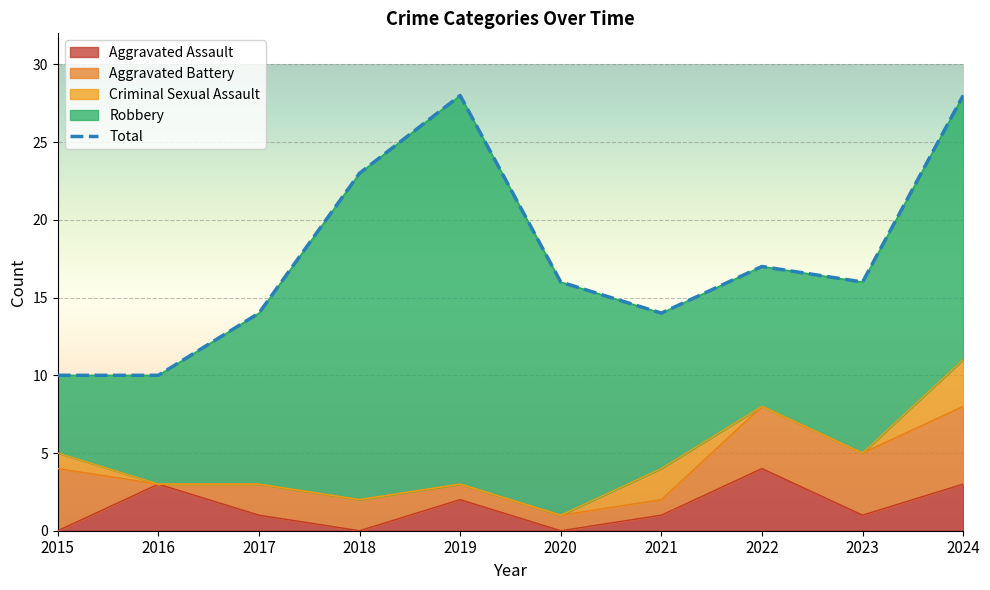

List the labels in order of Aggravated Battery value, smallest first.

2016, 2019, 2020, 2021, 2017, 2018, 2015, 2022, 2023, 2024